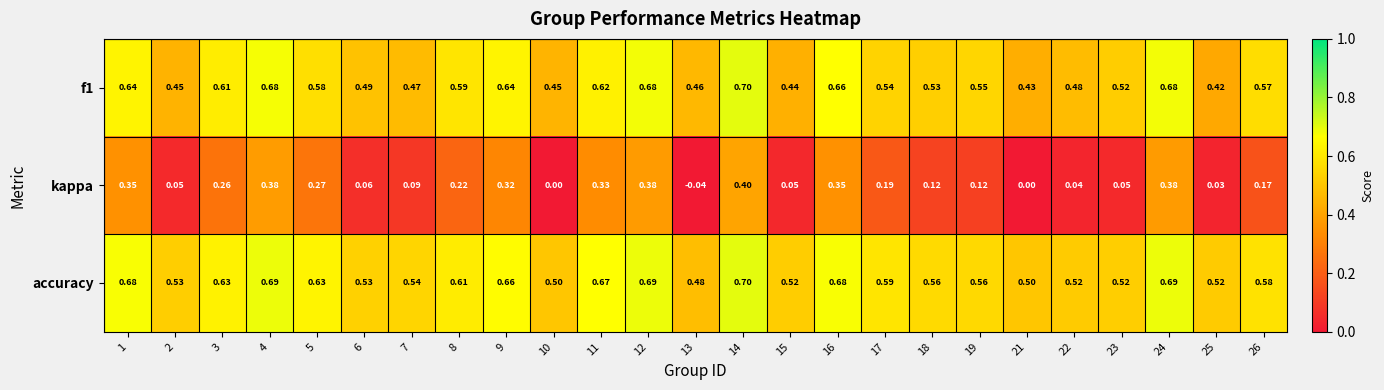

Which series changed the most between 2 and 3?

kappa